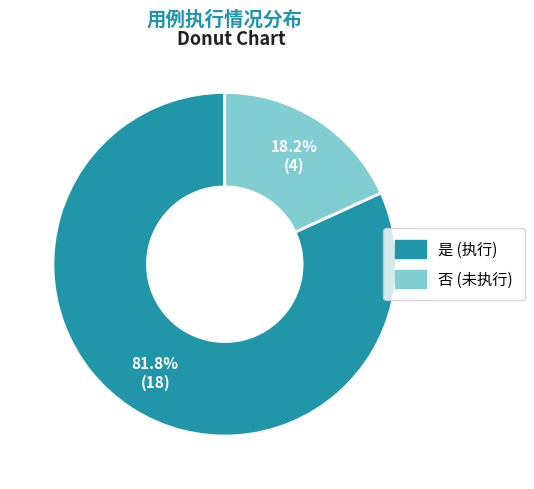

Approximately how many times larger is the value at 是 compared to 否?

4.5